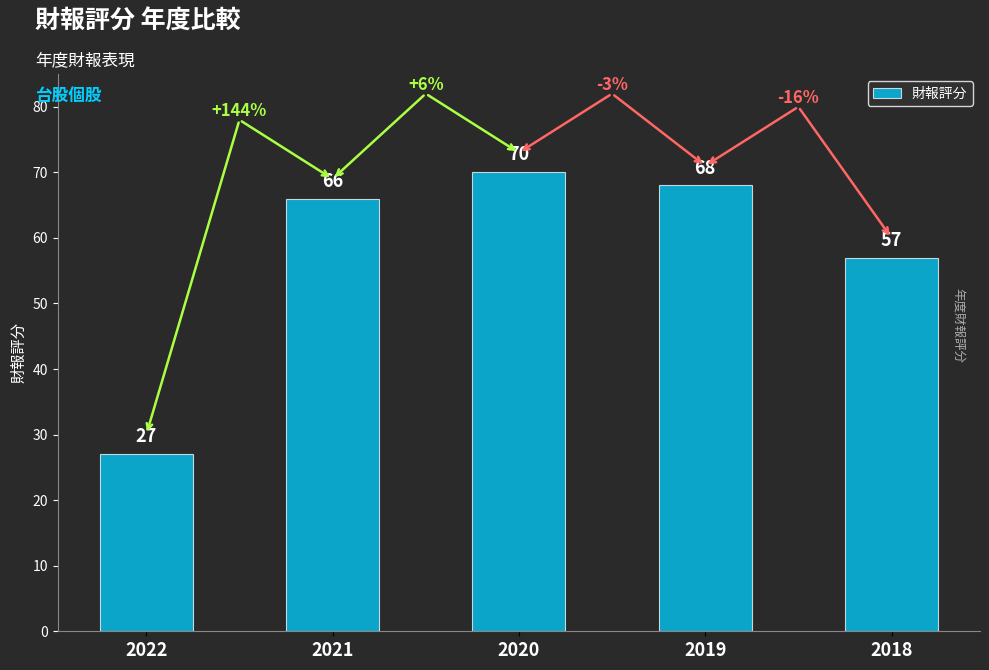

Reading left to right, extract all data points from this chart.

2022=27	2021=66	2020=70	2019=68	2018=57